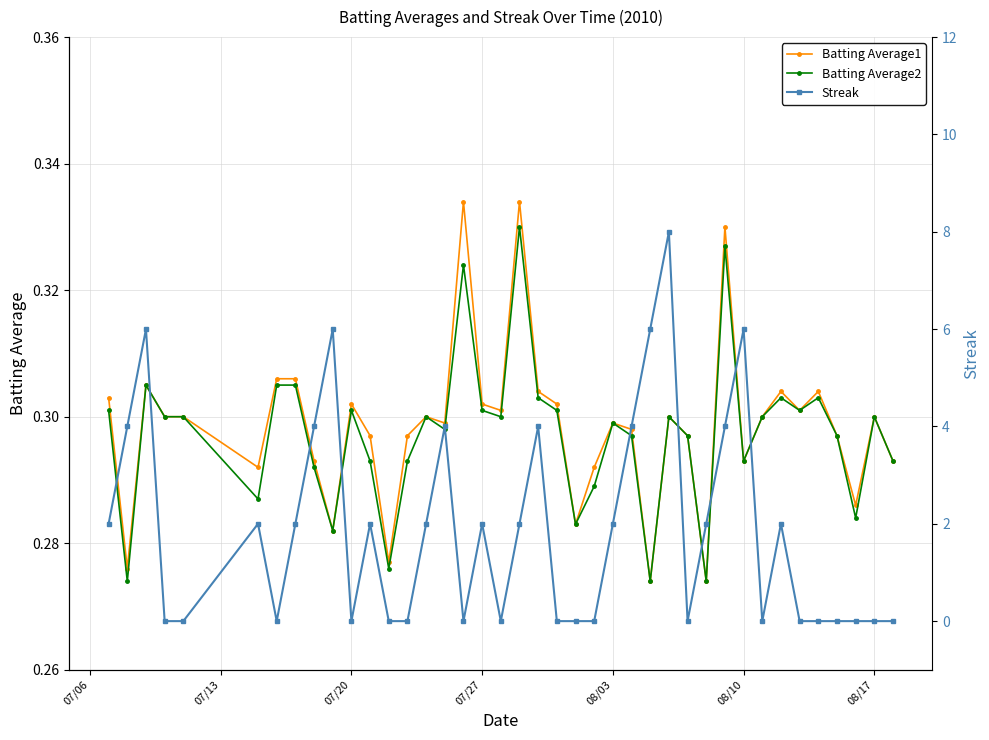

Is it true that Batting Average1 equals 0.5 at 07/20?

False